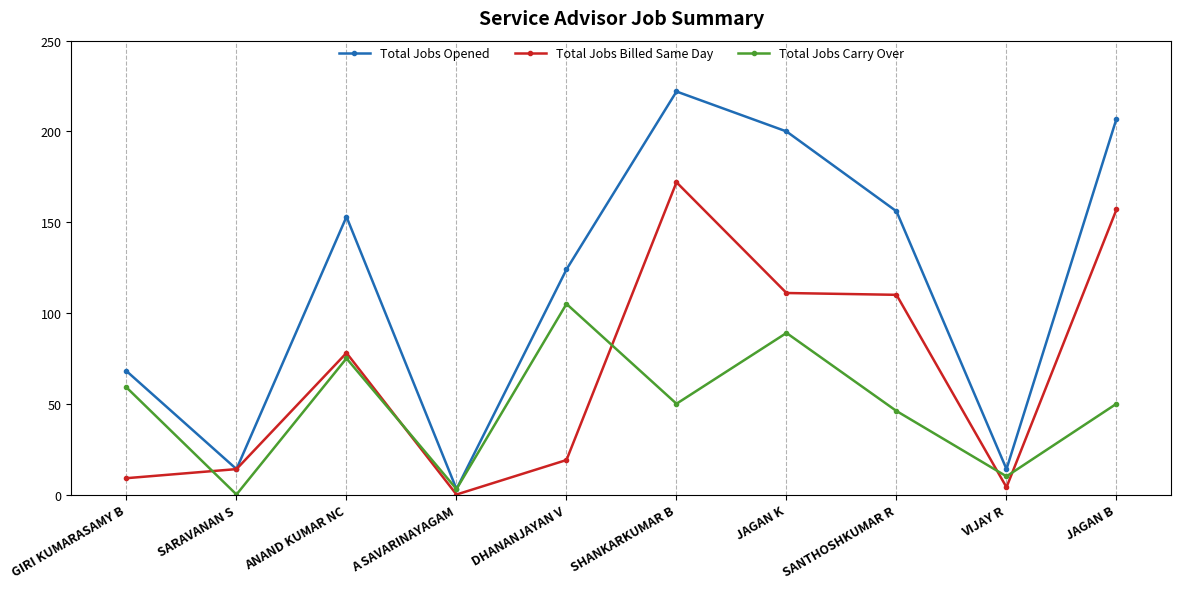

Is the value of Total Jobs Billed Same Day at A SAVARINAYAGAM greater than the value of Total Jobs Carry Over at ANAND KUMAR NC?

No